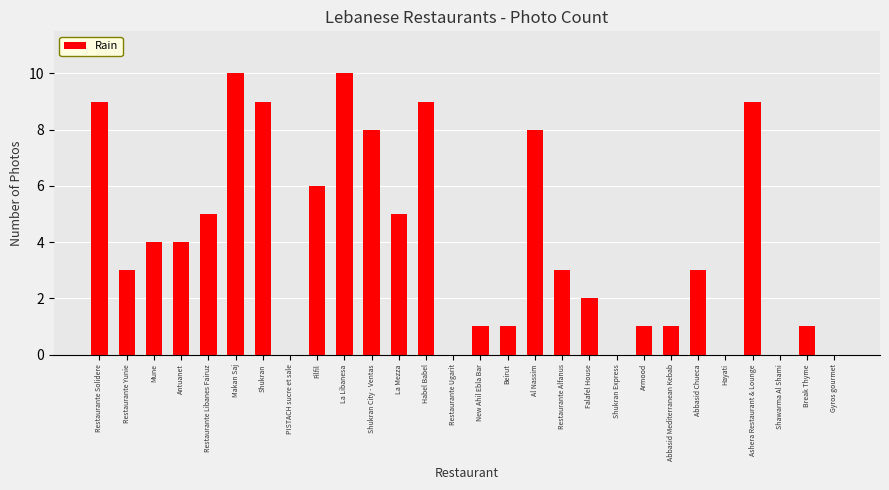

Between Makan Saj and Al Nassim, which is larger?

Makan Saj